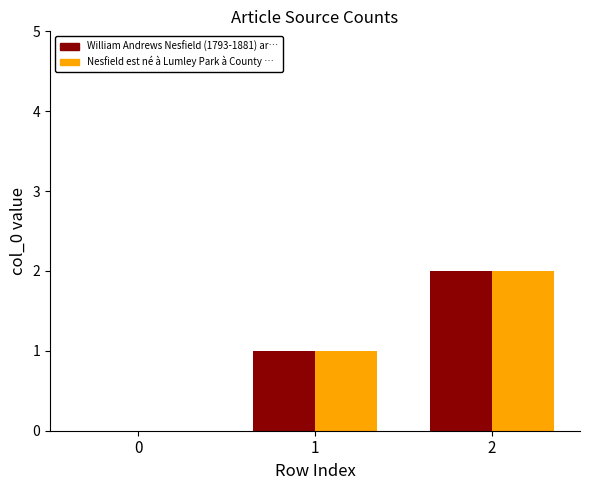

Is the value of William Andrews Nesfield (1793-1881) ar… at 2 greater than the value of Nesfield est né à Lumley Park à County … at 1?

Yes